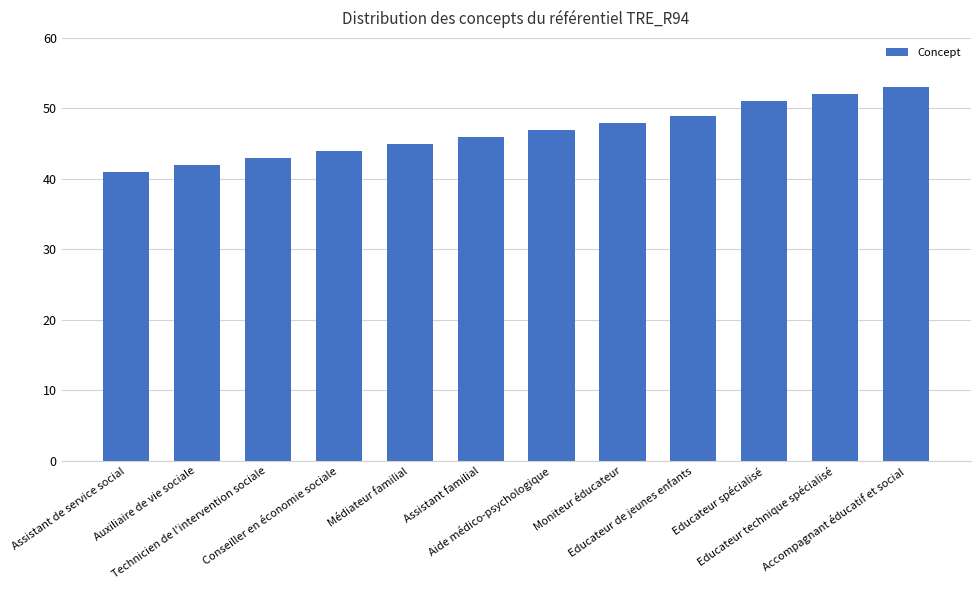

How many bars are there in total?

12